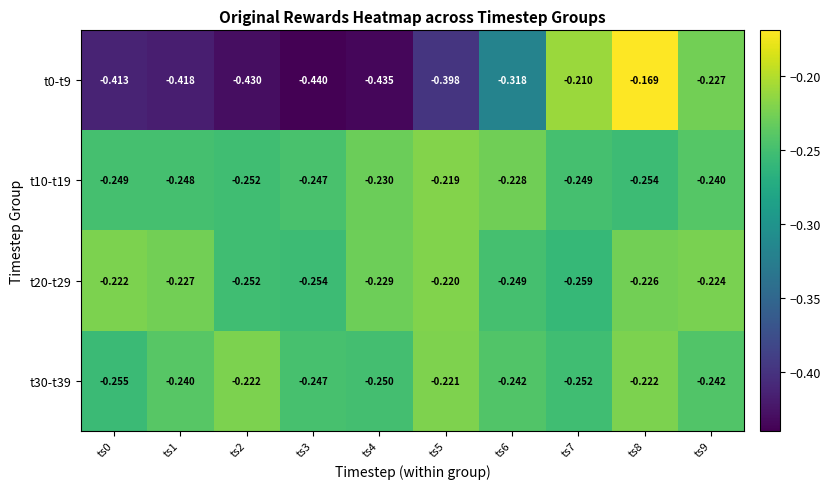

At which category does the chart reach its peak across all series?

ts8